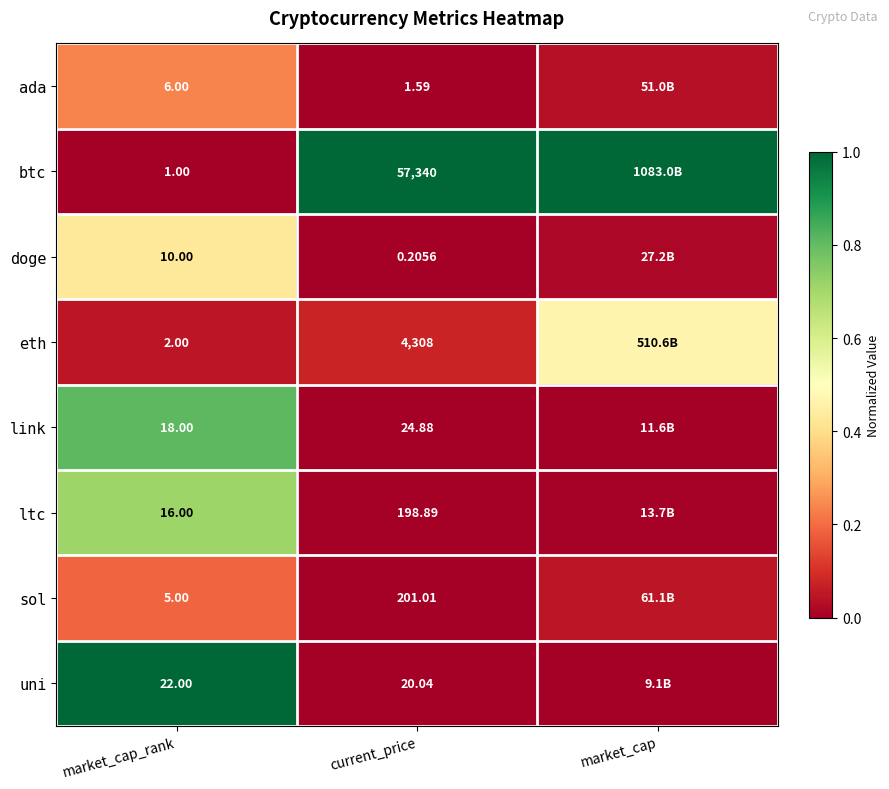

What is the total value across all series at market_cap?

1.6